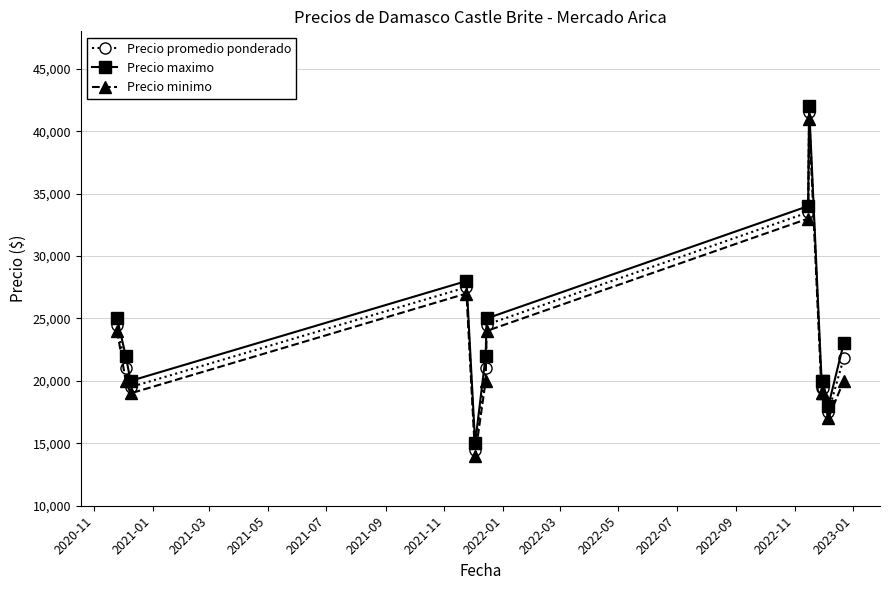

At how many categories does at least one series exceed 23588?

5